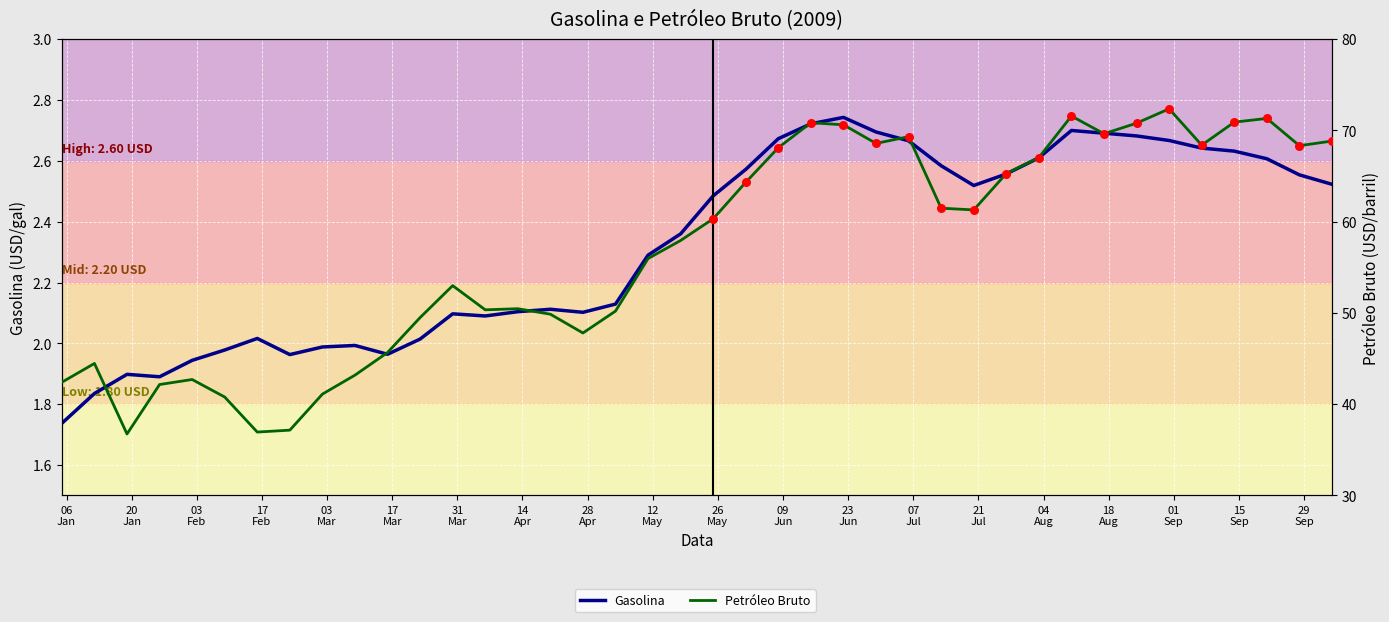

Is the value of Gasolina at 33 greater than the value of Petróleo Bruto at 30?

No